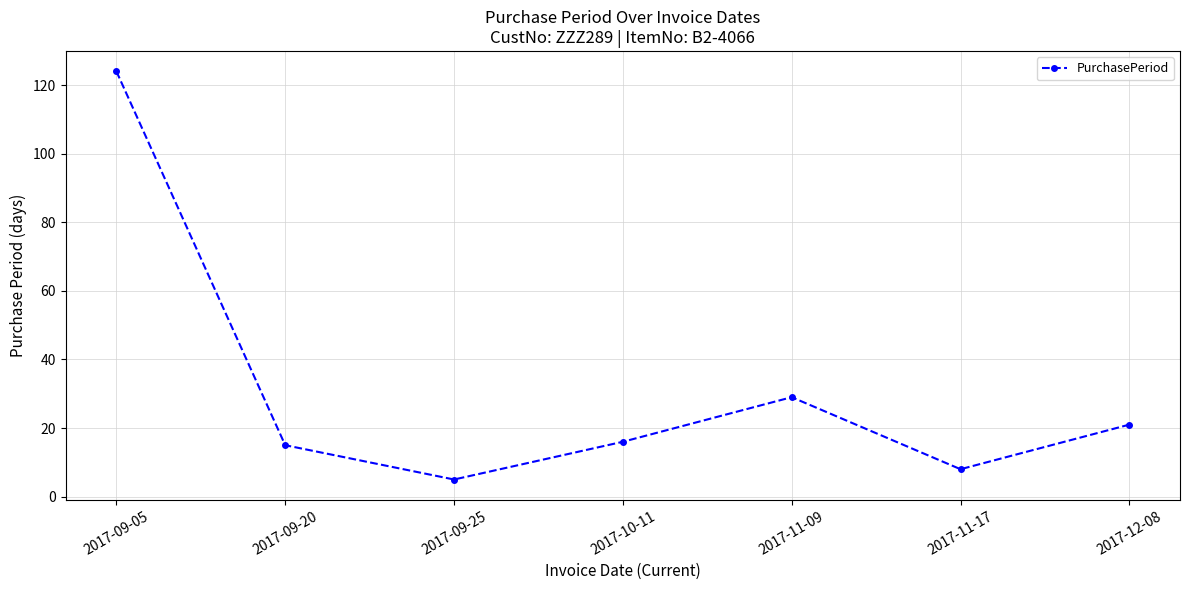

At which category does the data reach its first local valley?

2017-09-25